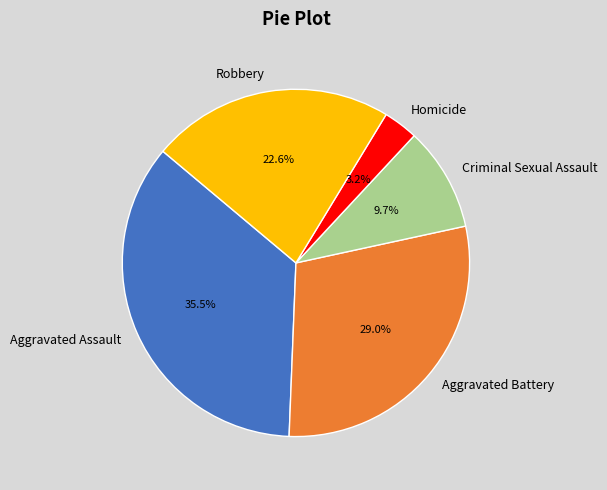

What is the smallest slice in the pie chart?

Homicide